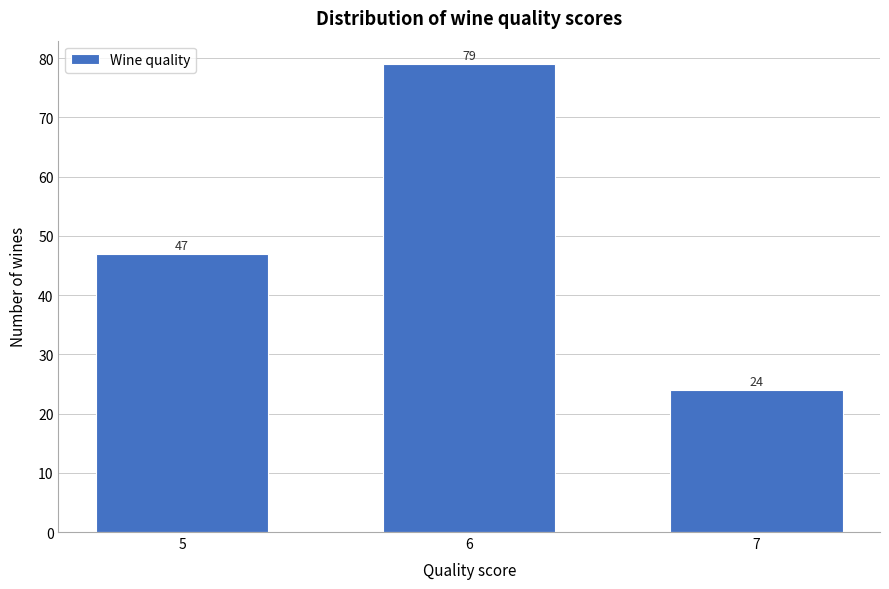

Reading left to right, transcribe all the data shown in this chart.

5=47	6=79	7=24